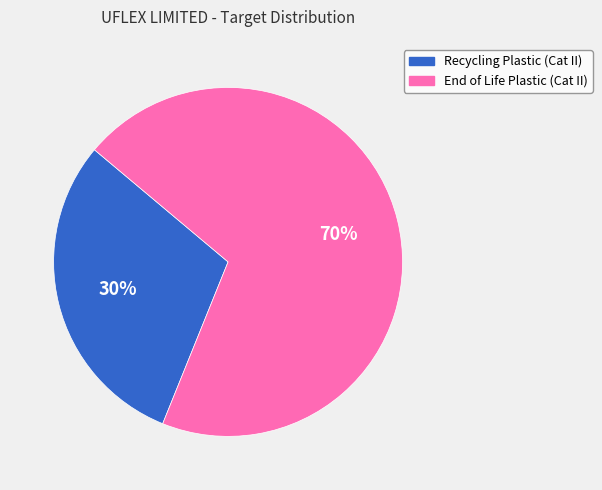

Which category has the smallest portion of the pie?

Recycling Plastic (Cat II)